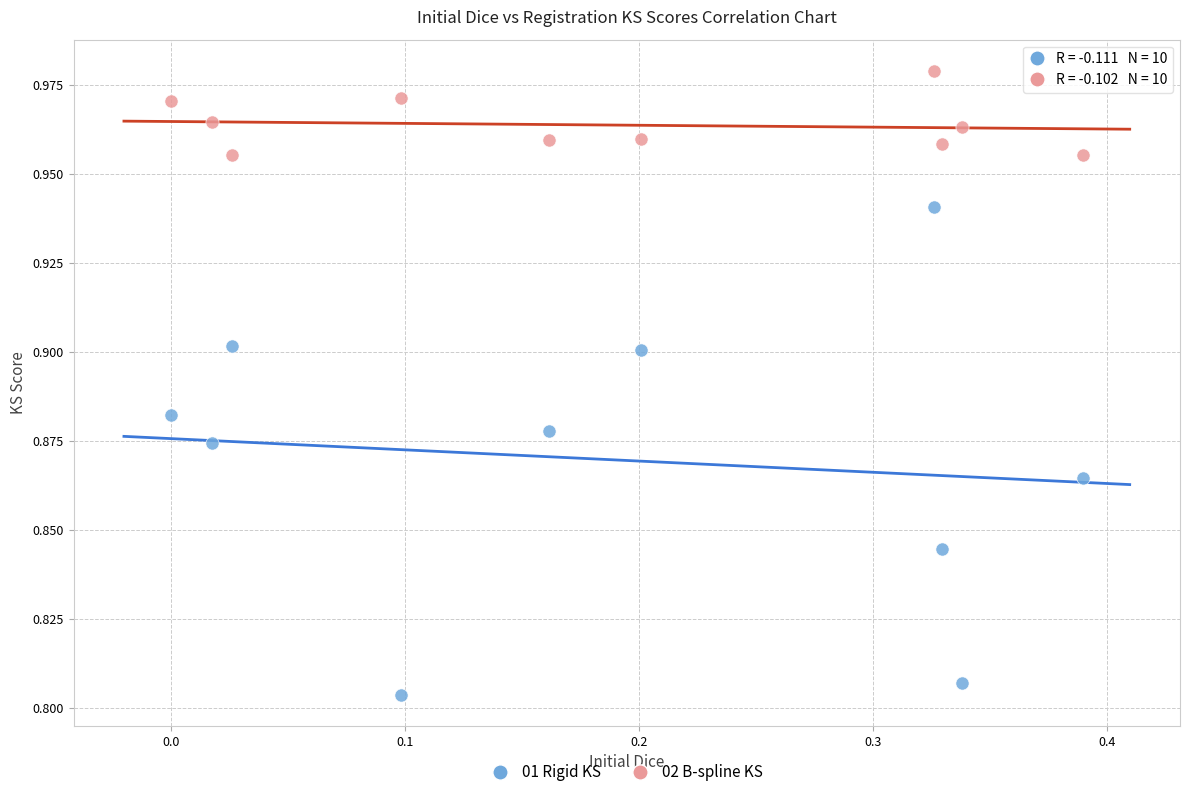

Which series contains the highest Y value?

02 B-spline KS